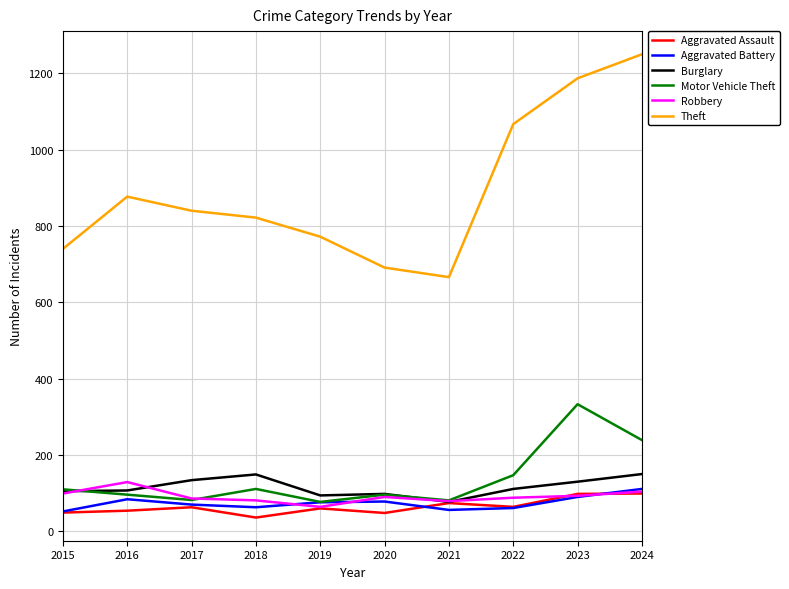

How many distinct data groups are displayed?

6